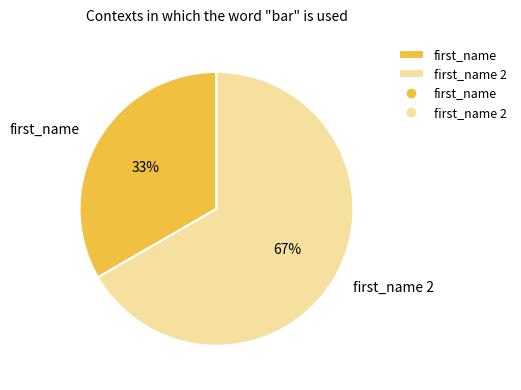

What percentage is the first_name 2 slice, to the nearest percent?

67%